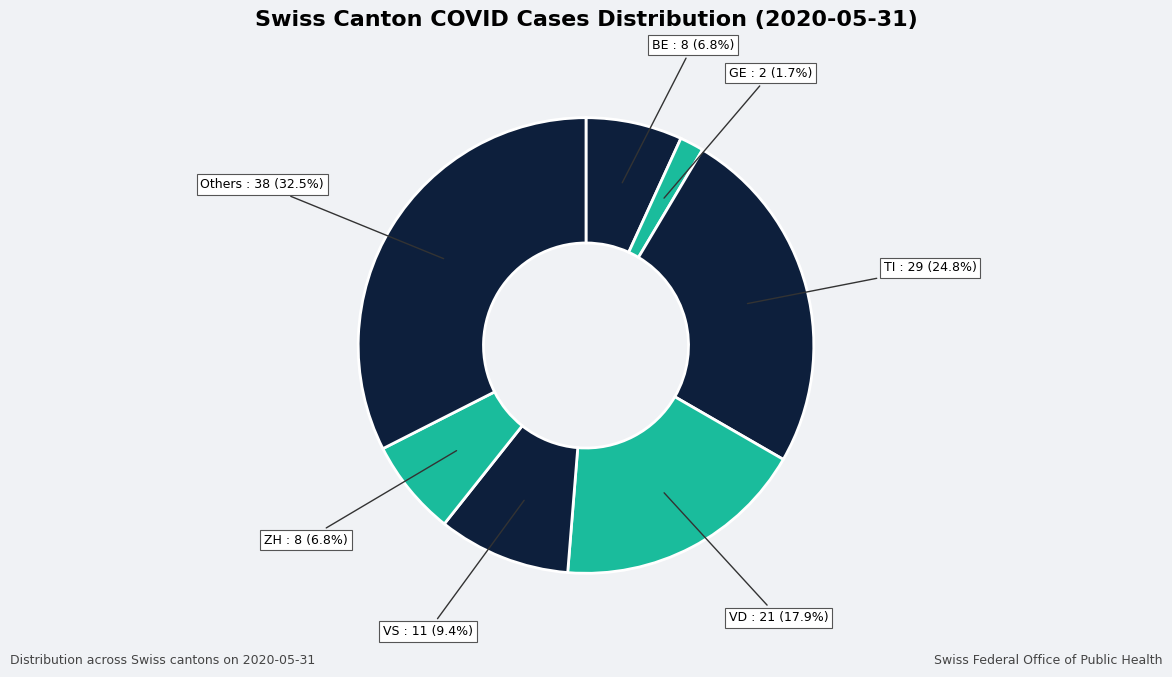

How many slices are in this pie chart?

7